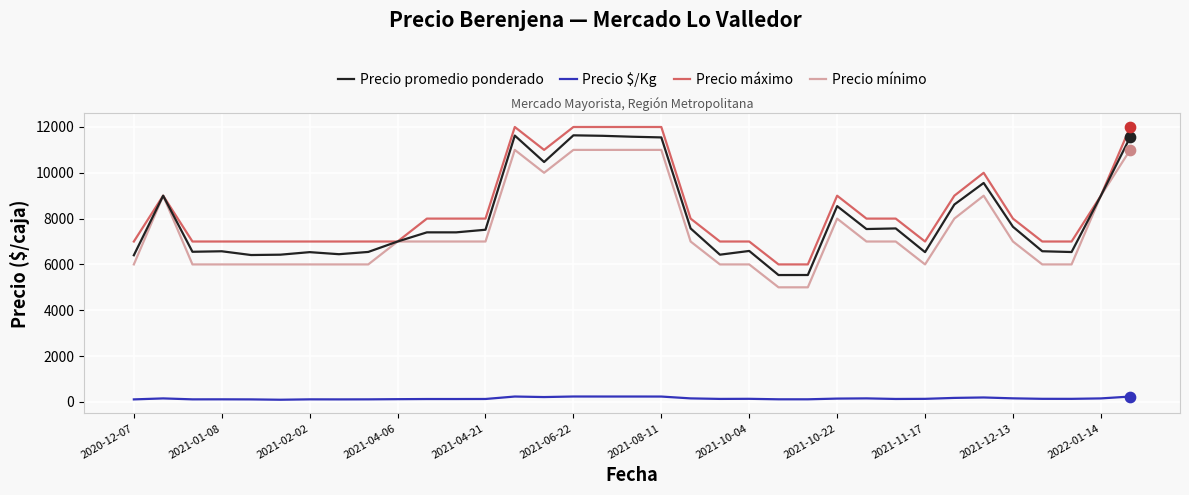

Which series has the widest spread of values?

Precio promedio ponderado